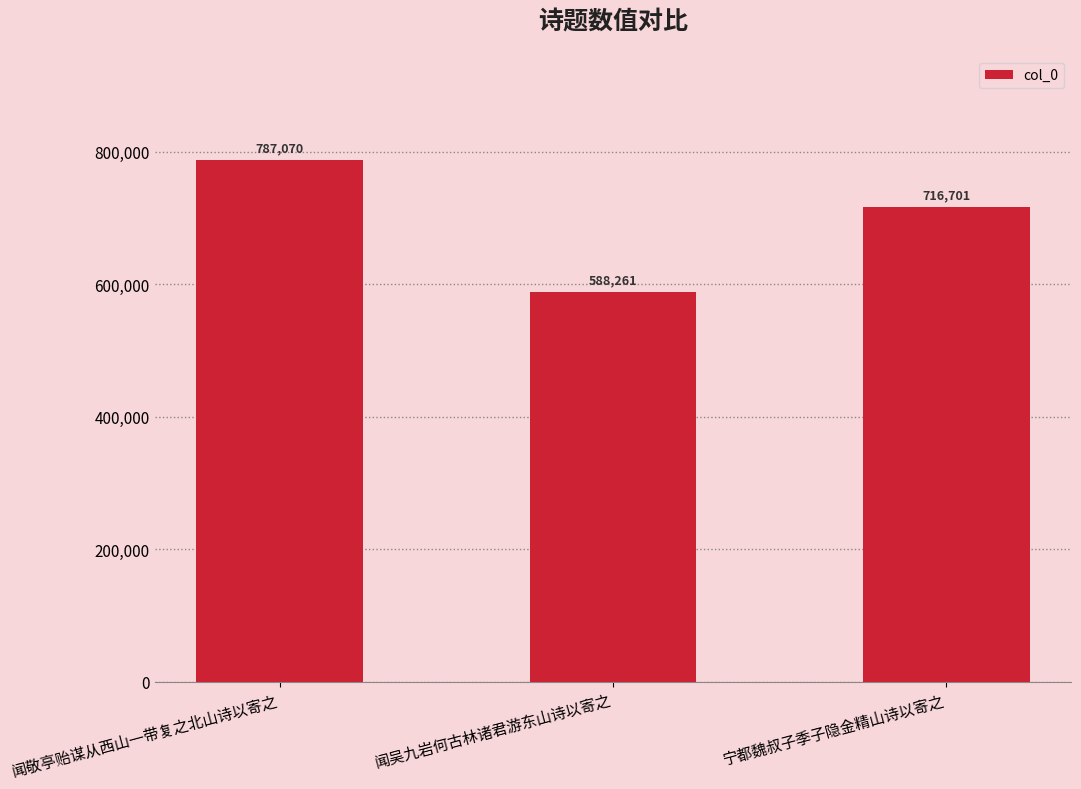

What is the smallest value displayed?

588261